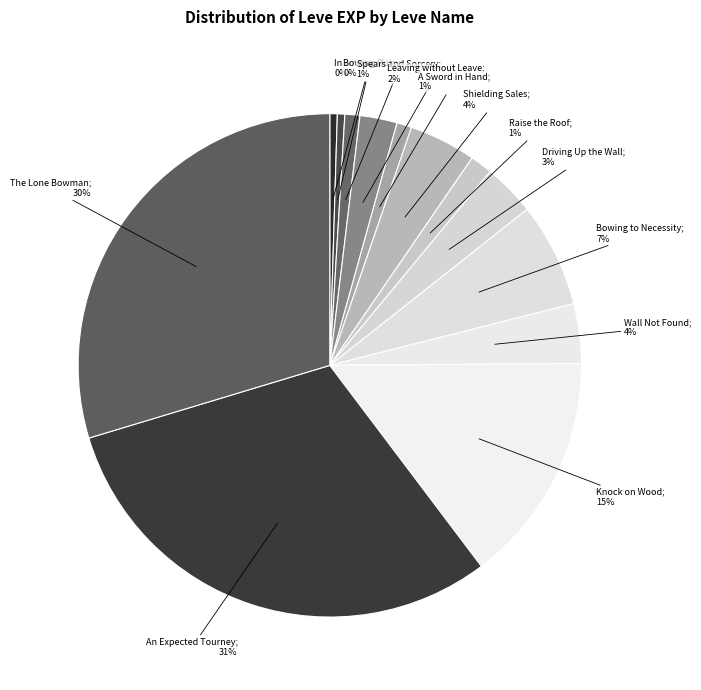

How many segments does this pie chart have?

13